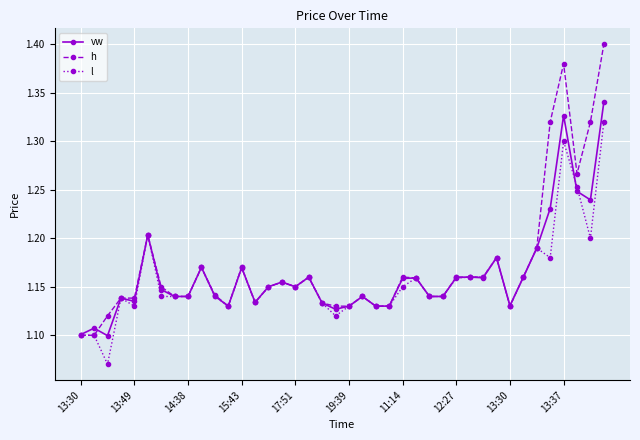

List the series in order of their overall mean, highest first.

h, vw, l